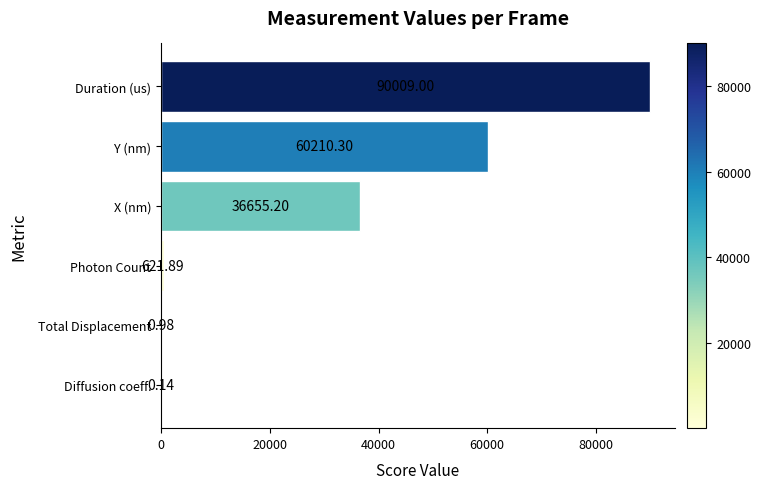

Where is the data nearest to the value 45004?

X (nm)